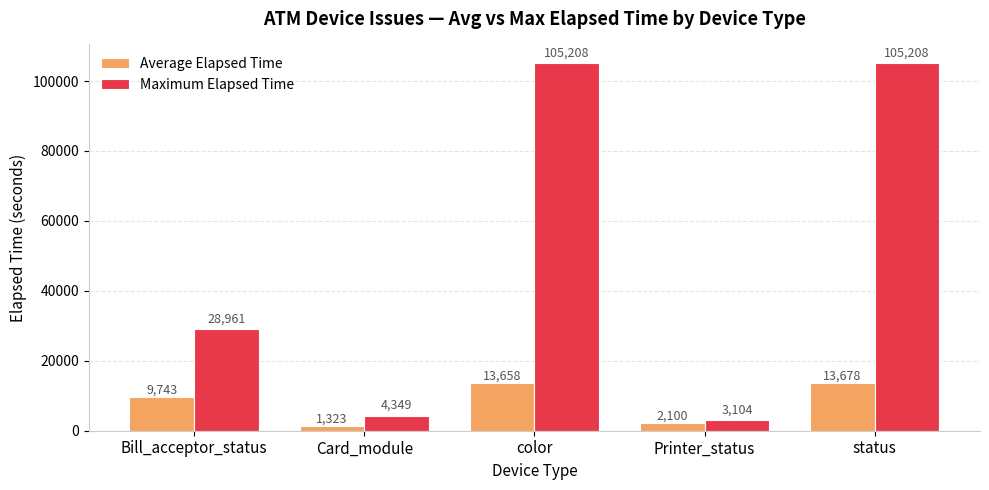

True or false: Average Elapsed Time has a value of 9743.0 at Bill_acceptor_status.

True